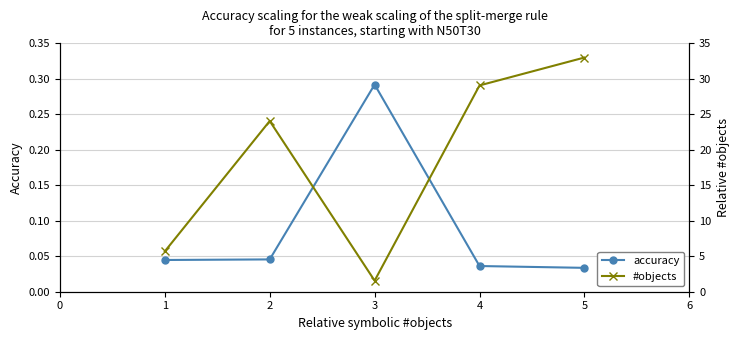

How many interior local peaks does the accuracy series have?

1